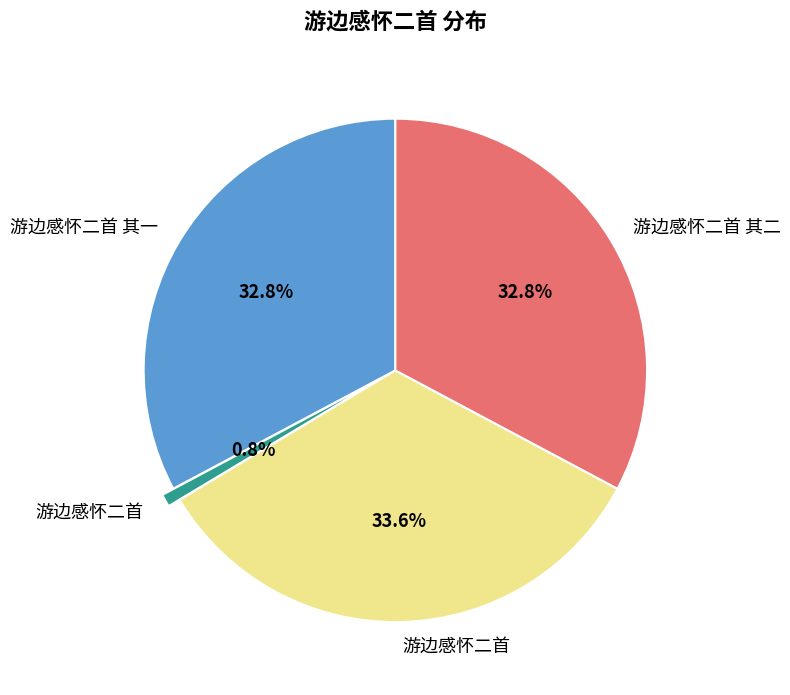

Is there any slice that represents more than half of the pie?

No